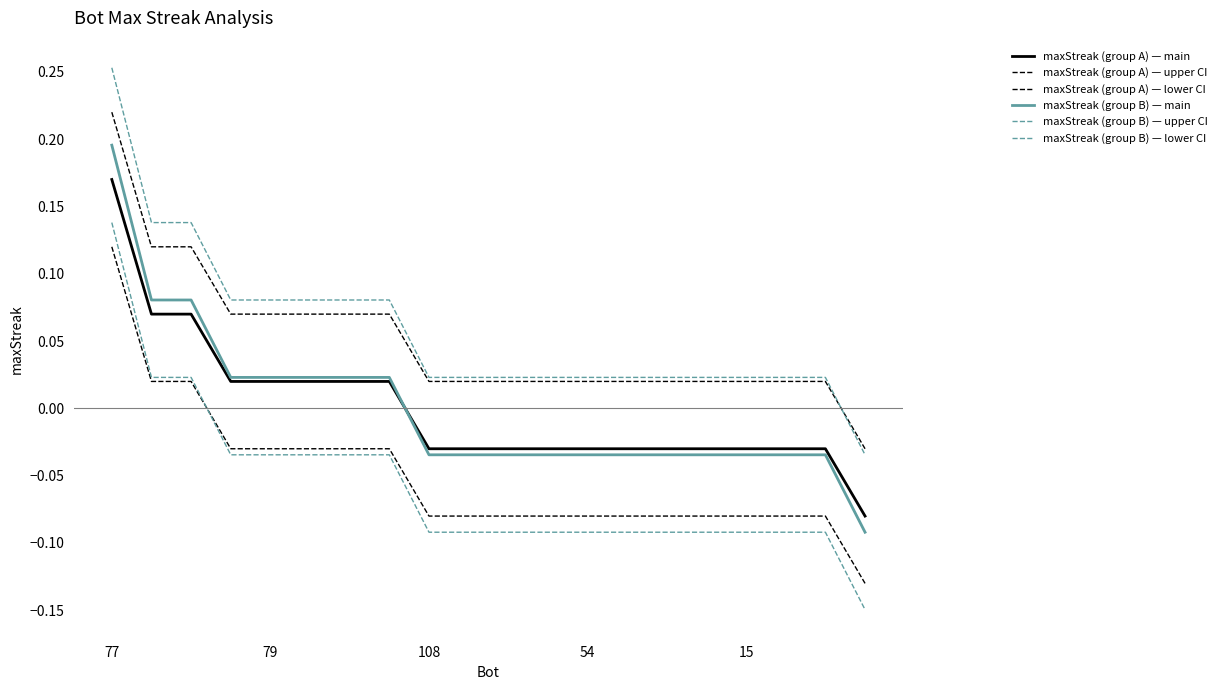

At which label does maxStreak (group B) — lower CI first exceed 0?

77